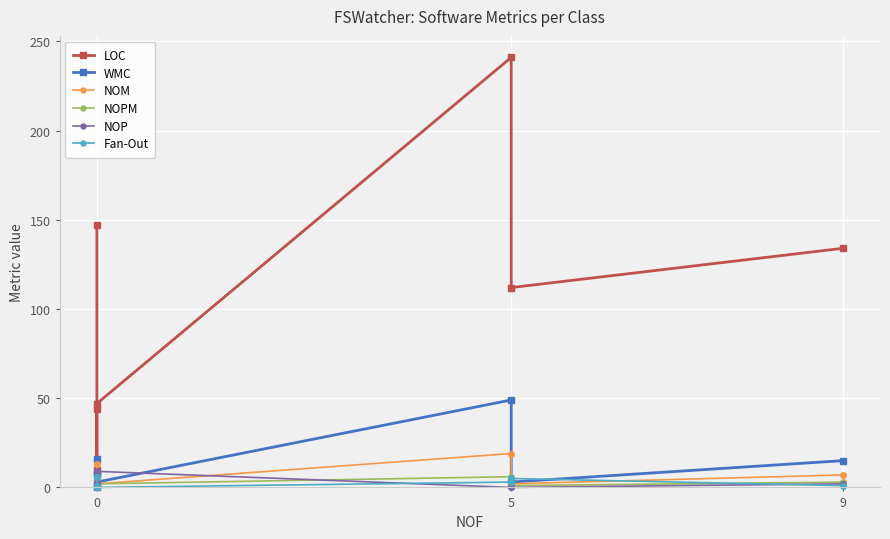

At 0, list the series in order from smallest to largest.

NOP, NOPM, Fan-Out, NOM, WMC, LOC